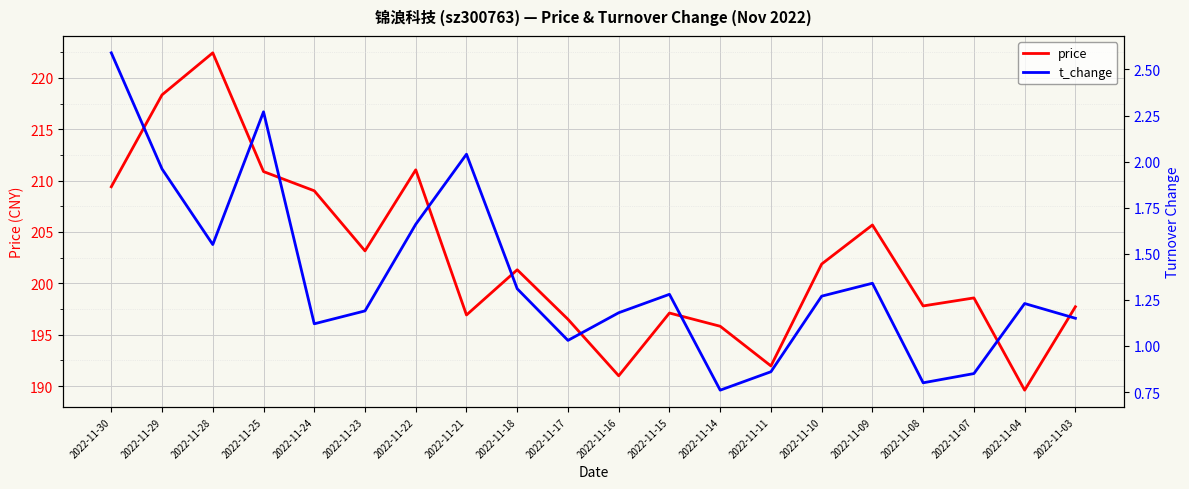

What is the average value of the t_change series?

1.4